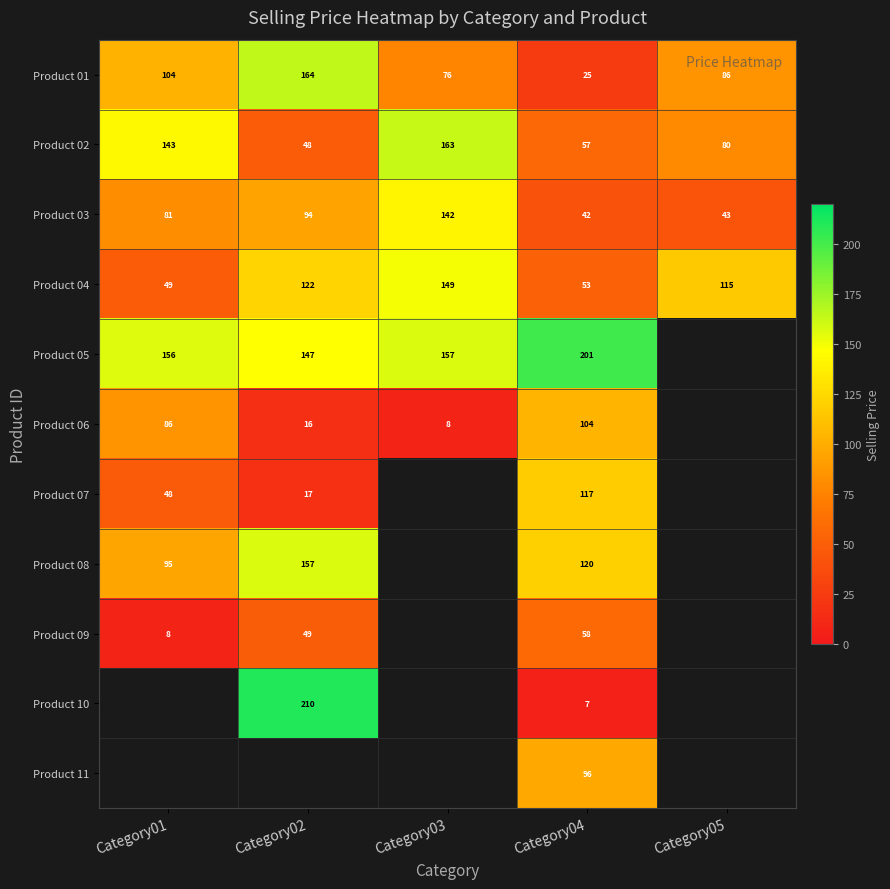

Is the value of Product 03 at Category05 greater than the value of Product 08 at Category02?

No